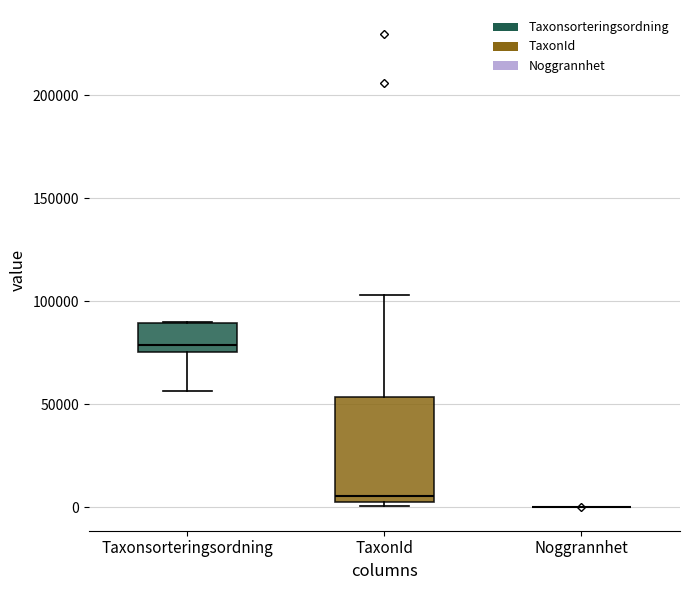

Reading left to right, transcribe this box plot: for each box, give where its median line is, the range the box spans, and where its two whiskers end, as read against the y-axis. The values are not printed on the chart, so give them approximately, as read against the axis.

Taxonsorteringsordning: median 80000, box 75000 to 90000, whiskers 55000 to 90000
TaxonId: median 5000 (just above the box's lower edge), box 5000 to 55000, whiskers 0 to 105000
Noggrannhet: box collapsed to a line at 0, whiskers 0 to 0